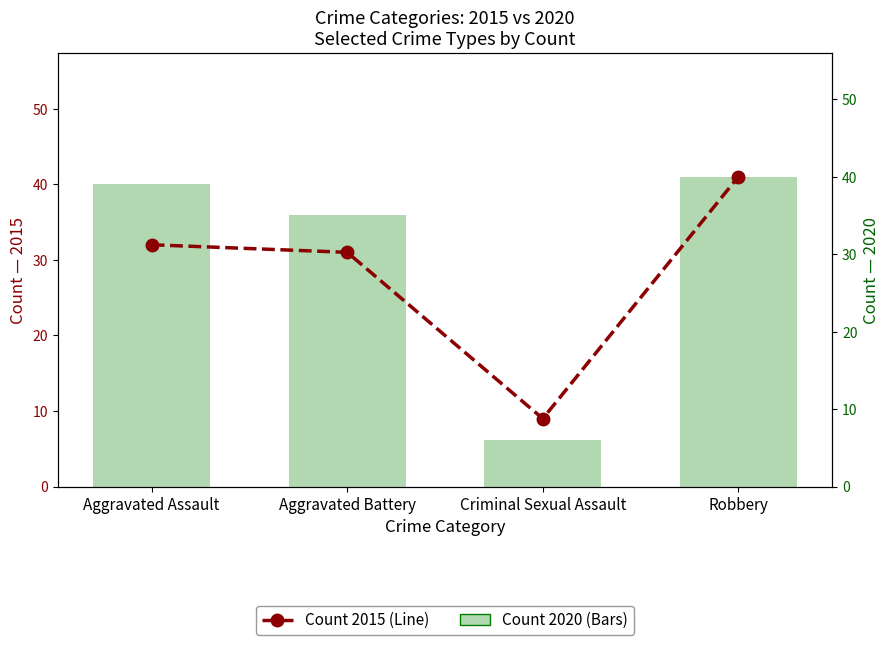

Are the bars horizontal?

No